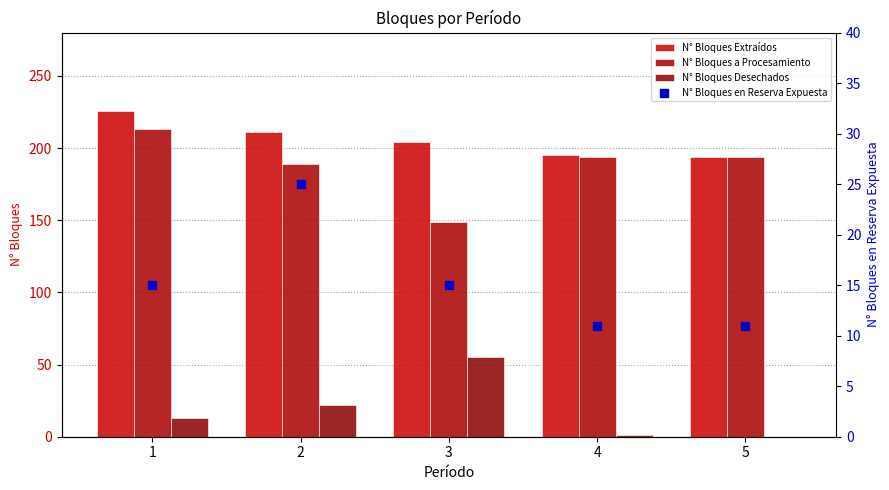

Which series has the widest spread of Y values?

N° Bloques a Procesamiento